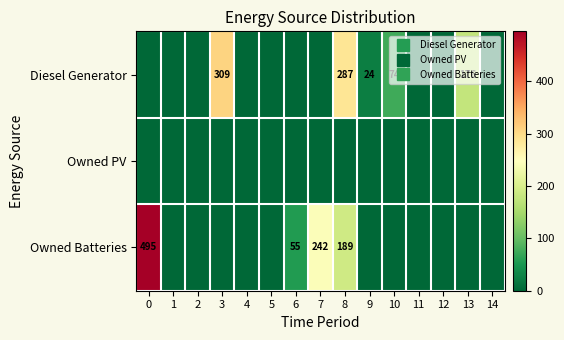

How many data points does each series have?

15